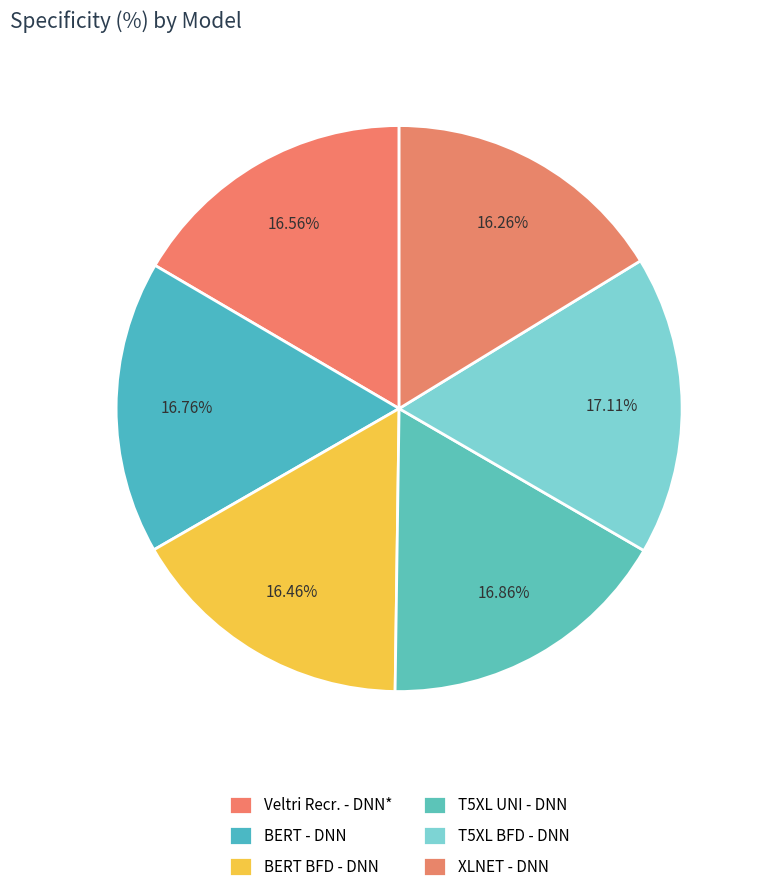

Which slice is the largest?

T5XL BFD - DNN